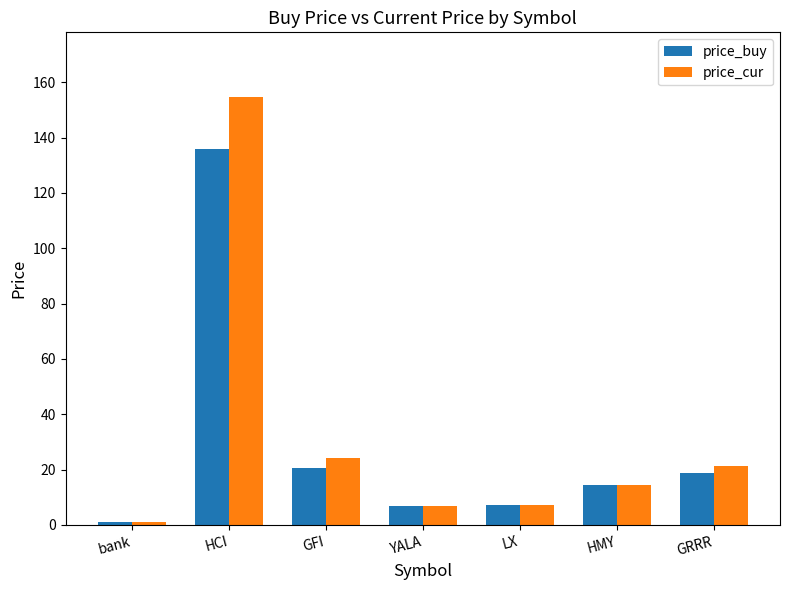

True or false: price_cur has a value of 103.2 at HCI.

False